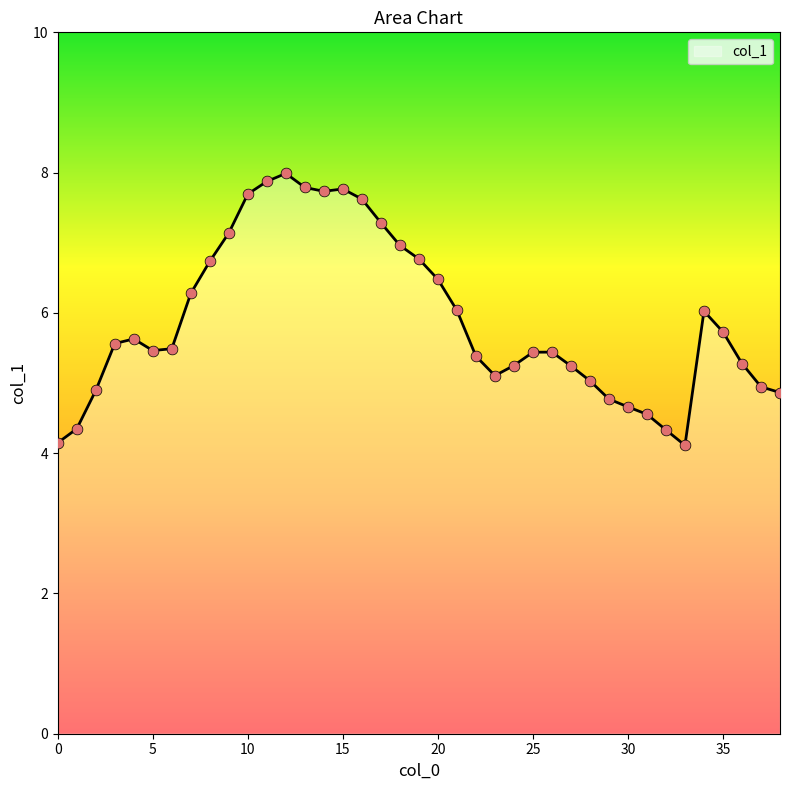

What is the greatest value displayed?

8.0